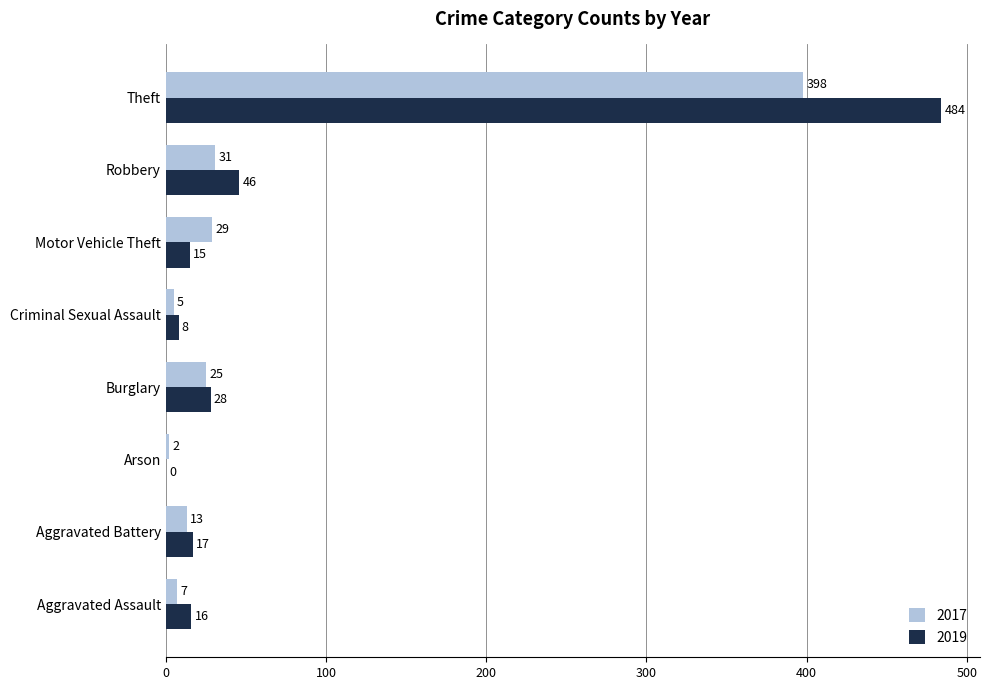

Which category has the highest value in the 2019 series?

Theft